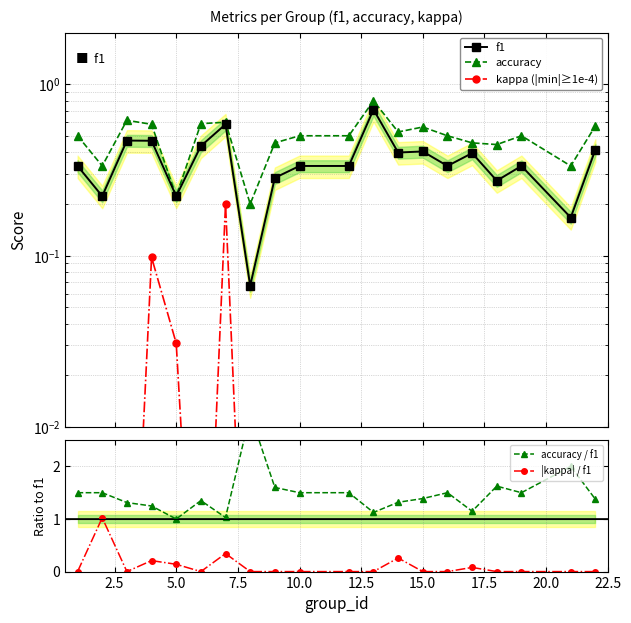

Which series has the largest total across all categories?

accuracy / f1